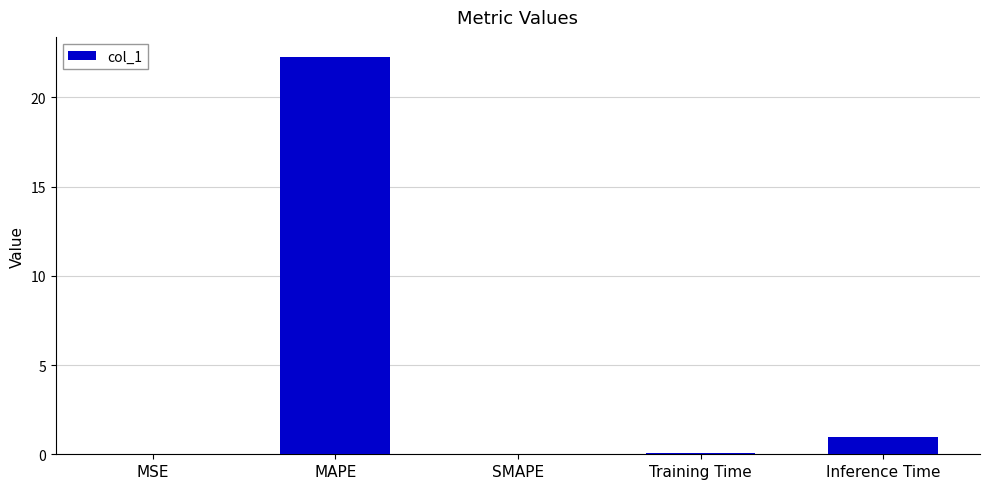

What is the maximum value shown in the chart?

22.3